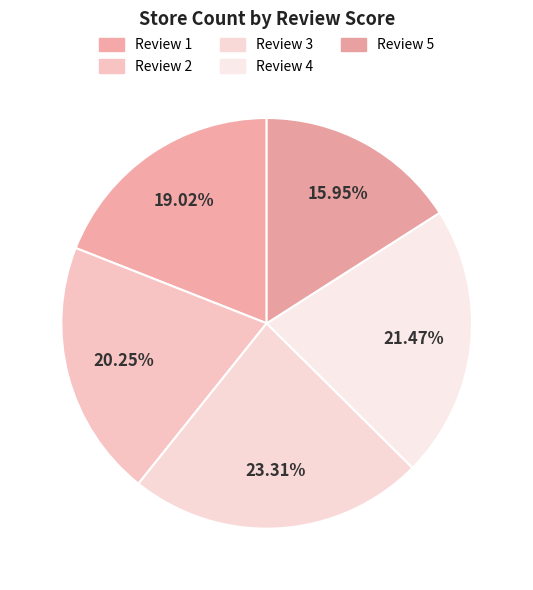

Is Review 2 the majority of the pie?

No